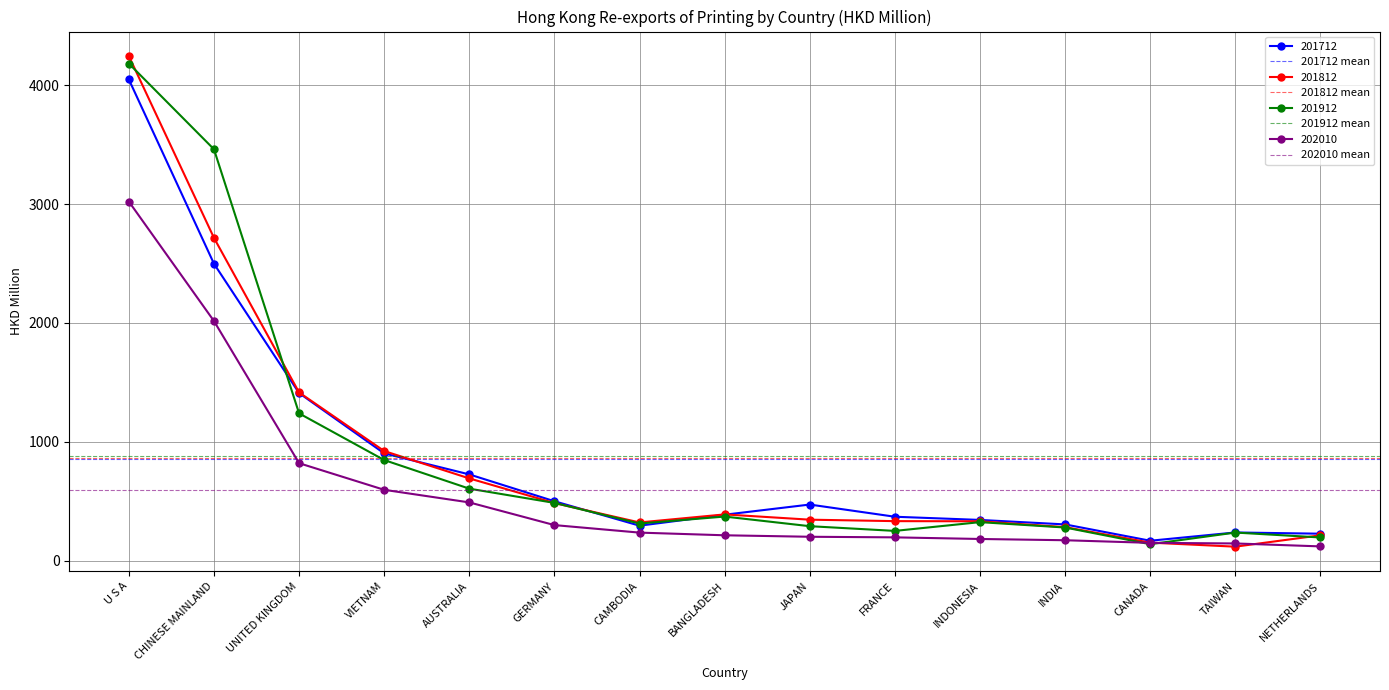

What is the value of the 201812 point at the 8th from the left?

388.1